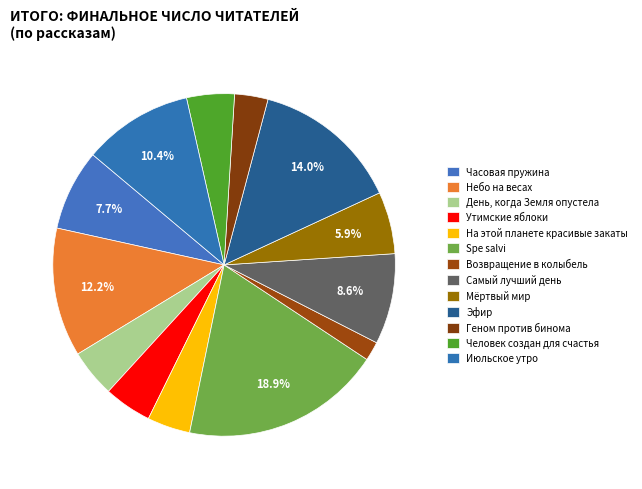

Does Июльское утро account for over 50% of the chart?

No